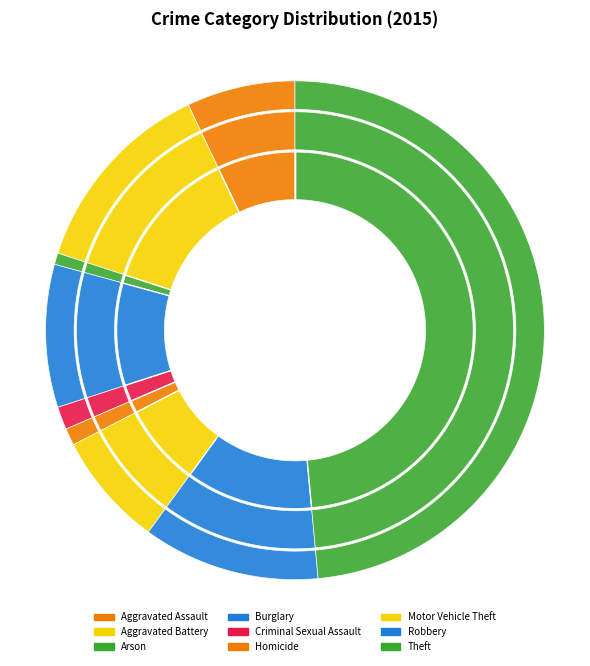

Approximately how many times larger is the value at Burglary compared to Aggravated Battery?

0.7